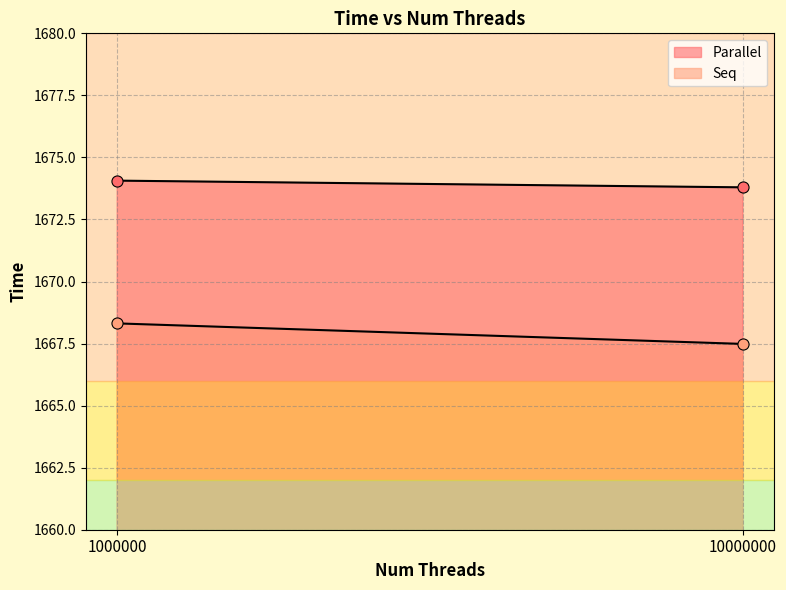

What are all the series names shown in the legend?

Parallel, Seq